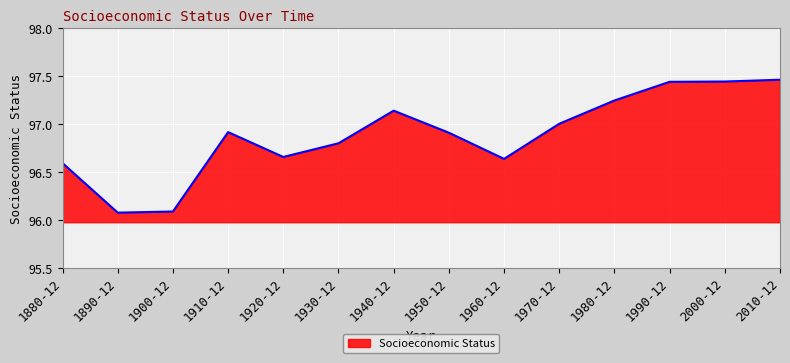

What is the difference between the maximum and minimum values?

1.4